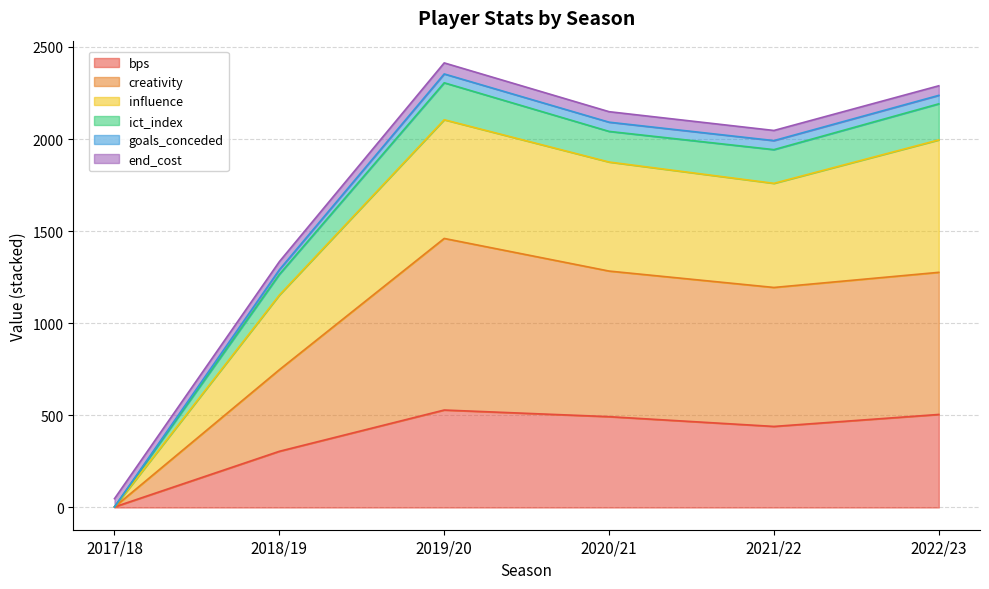

What position from the right is 2017/18?

6